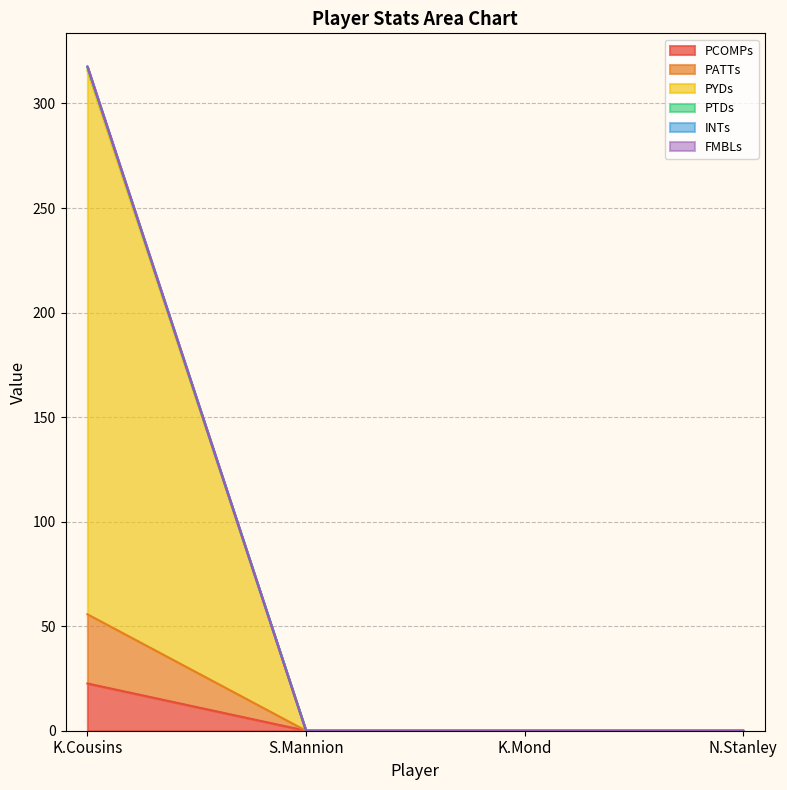

Does the chart have visible grid lines?

Yes